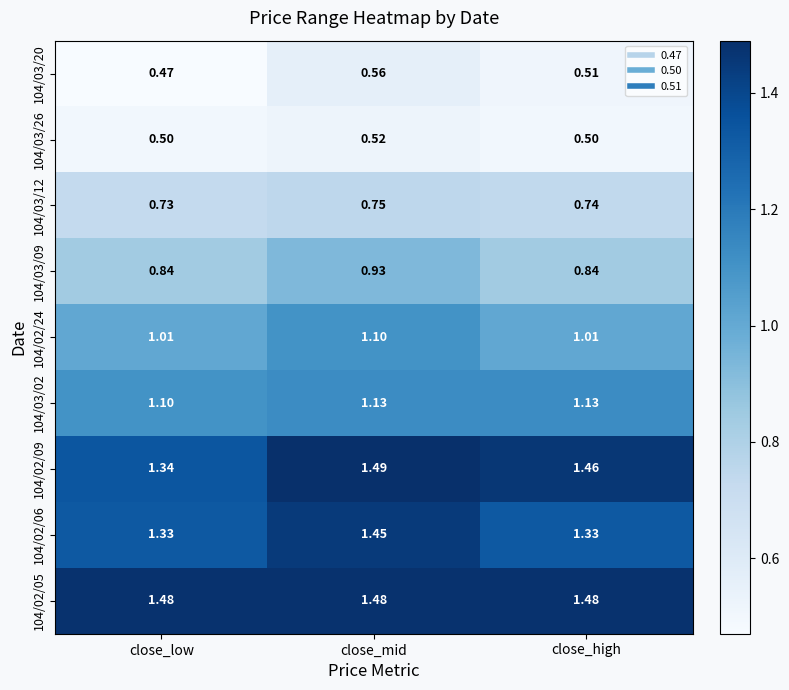

At how many categories does at least one series exceed 1?

3